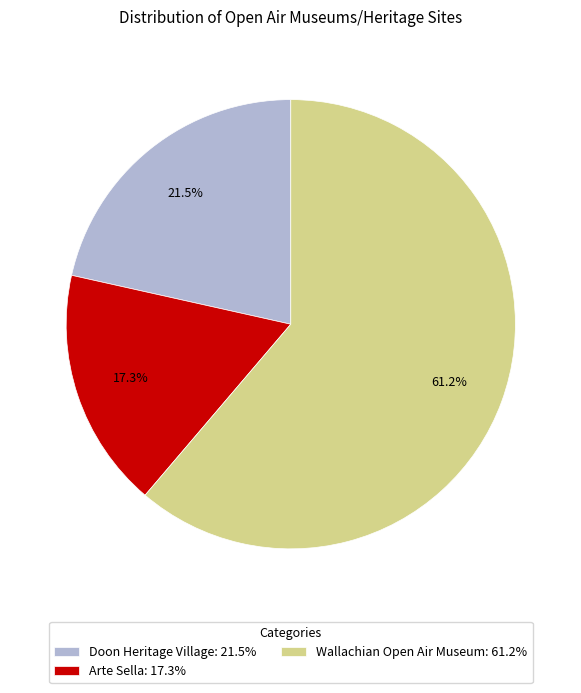

Approximately how many times larger is the value at Doon Heritage Village: 21.5% compared to Wallachian Open Air Museum: 61.2%?

0.4